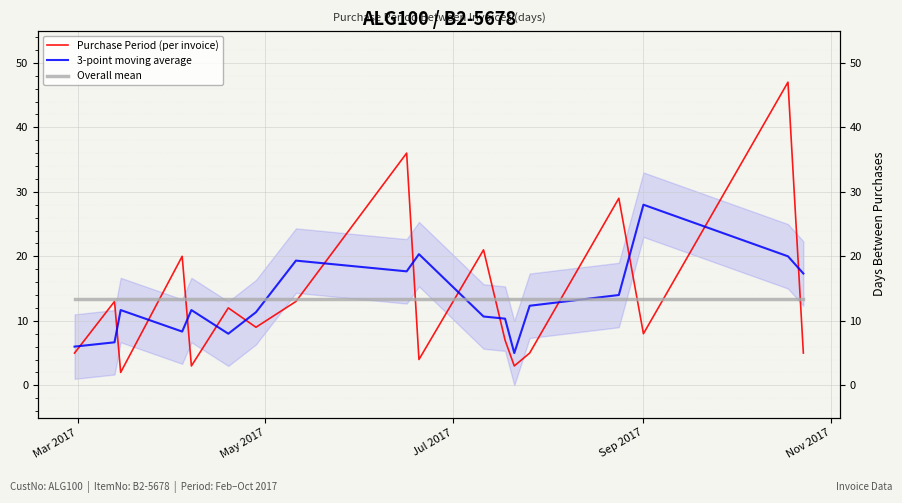

The value of Overall mean at 10 is 21.0. True or false?

False